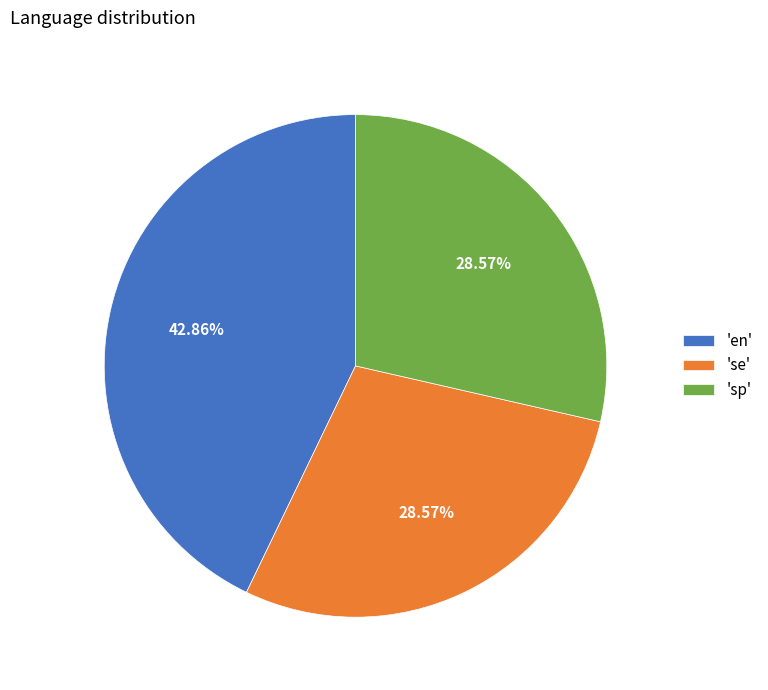

Do 'sp' and 'en' together represent more than half of the pie?

Yes